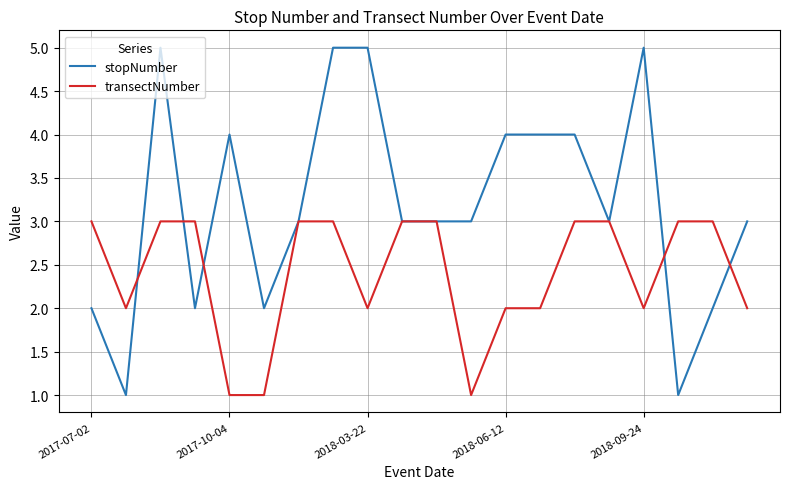

True or false: stopNumber and transectNumber intersect in this chart.

True